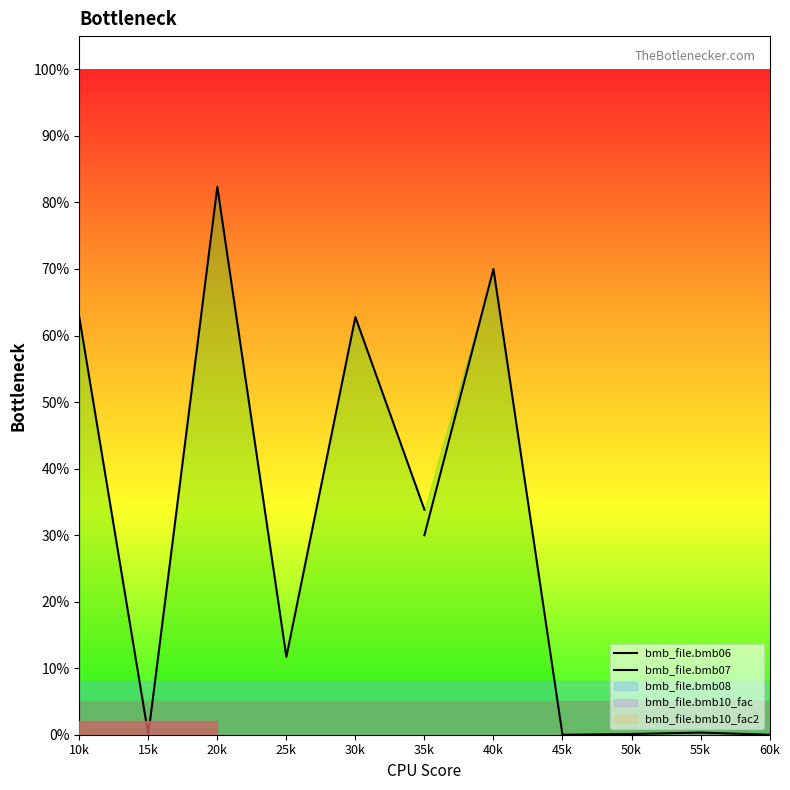

List the series in order of their peak value, highest first.

bmb_file.bmb06, bmb_file.bmb07